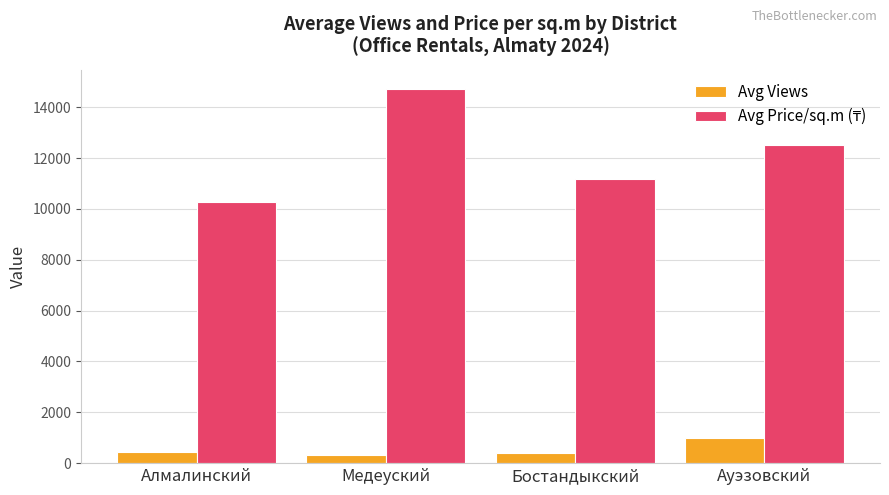

What is the sum of the Avg Views values at Алмалинский and Медеуский?

753